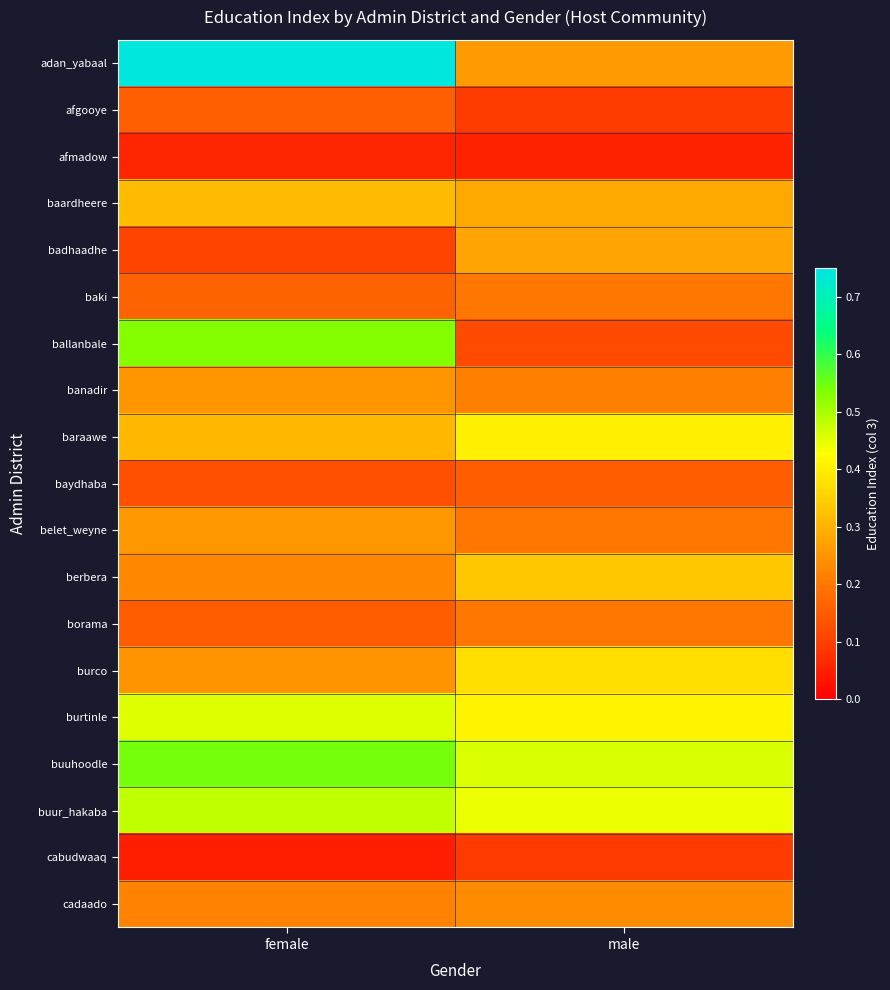

Reading left to right, extract all data points from this chart.

adan_yabaal: female=0.7	male=0.3
afgooye: female=0.2	male=0.1
afmadow: female=0.1	male=0.1
baardheere: female=0.3	male=0.3
badhaadhe: female=0.1	male=0.3
baki: female=0.2	male=0.2
ballanbale: female=0.5	male=0.1
banadir: female=0.3	male=0.2
baraawe: female=0.3	male=0.4
baydhaba: female=0.1	male=0.2
belet_weyne: female=0.3	male=0.2
berbera: female=0.2	male=0.3
borama: female=0.2	male=0.2
burco: female=0.2	male=0.4
burtinle: female=0.5	male=0.4
buuhoodle: female=0.5	male=0.5
buur_hakaba: female=0.5	male=0.4
cabudwaaq: female=0.0	male=0.1
cadaado: female=0.2	male=0.2